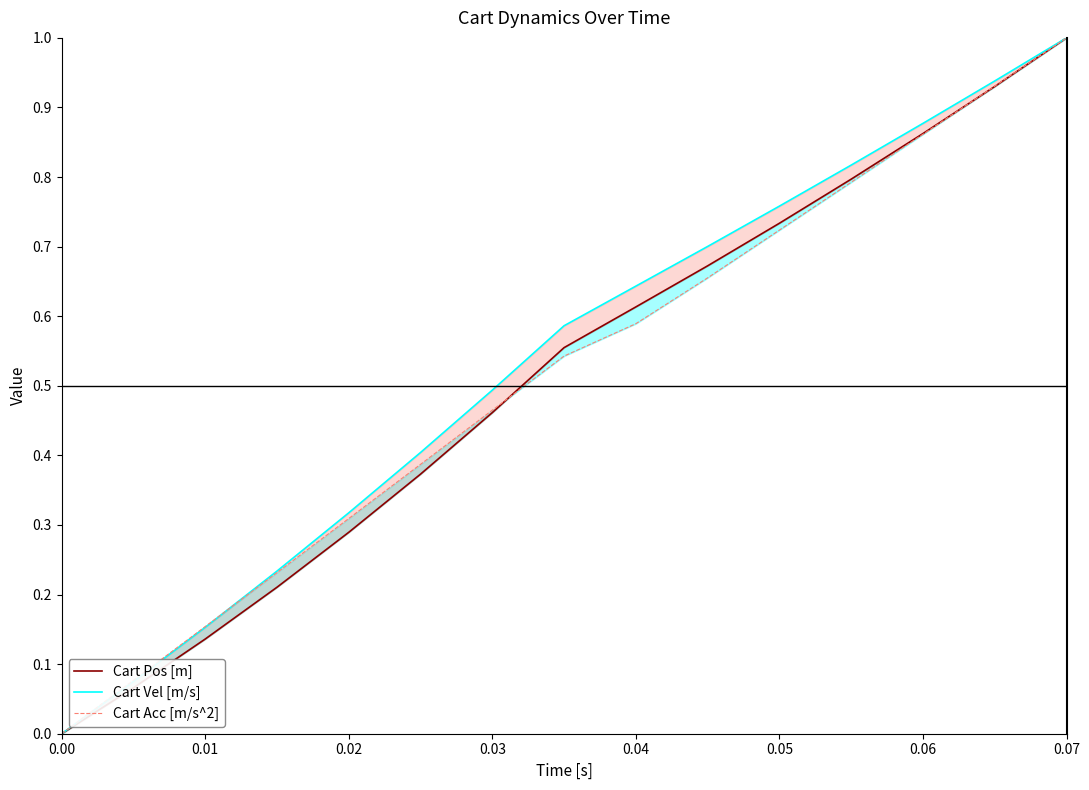

What is the label of the 15th point from the left?

0.07